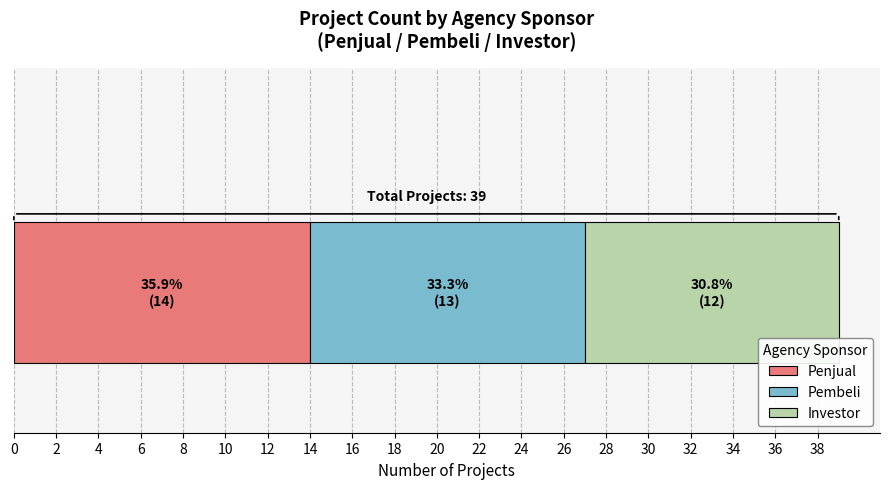

What is the maximum value for Penjual?

14